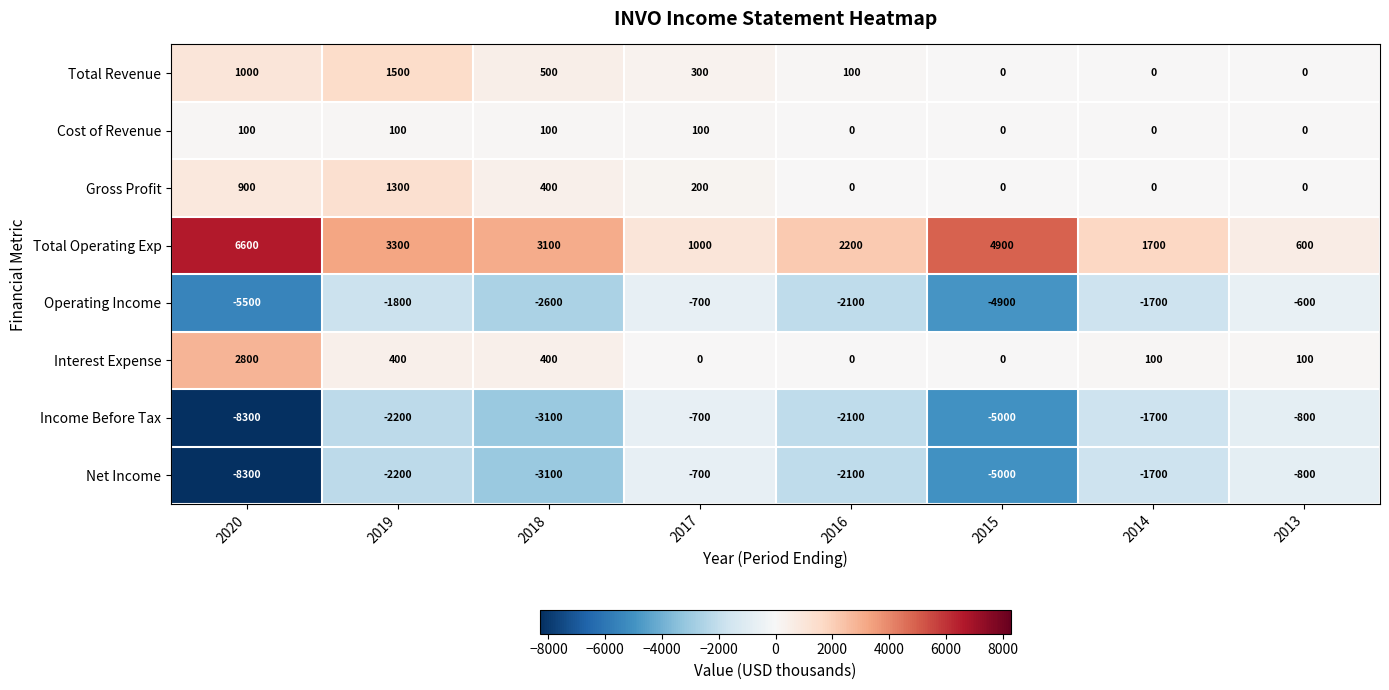

What is the spread (max minus min) of values at 2017?

1700